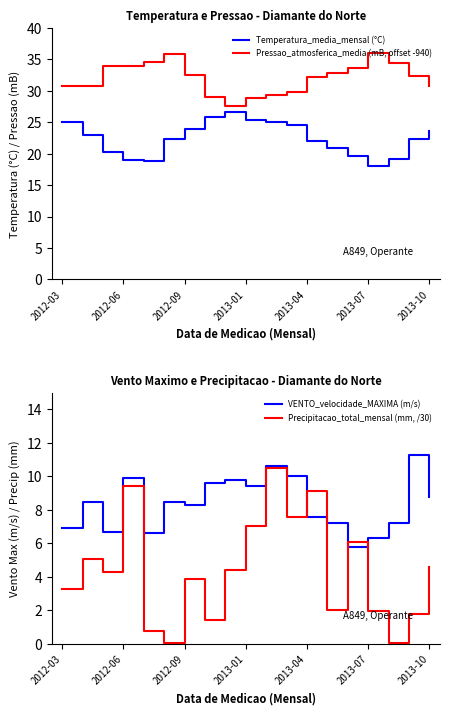

Count the number of categories in the chart.

19